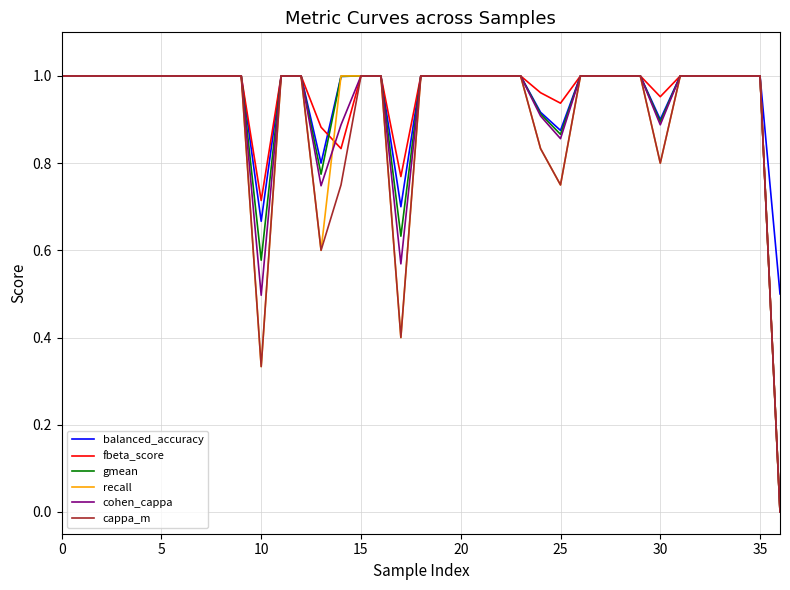

Is the value of gmean at 25 greater than the value of fbeta_score at 20?

No